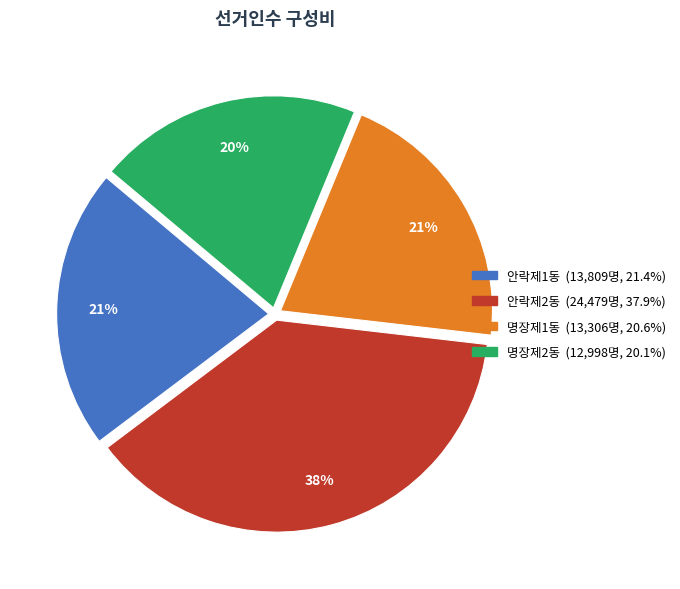

Does any single category account for the majority?

No